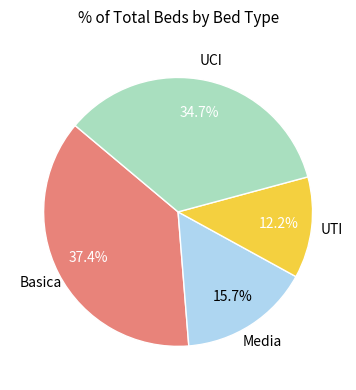

Is there any slice that represents more than half of the pie?

No